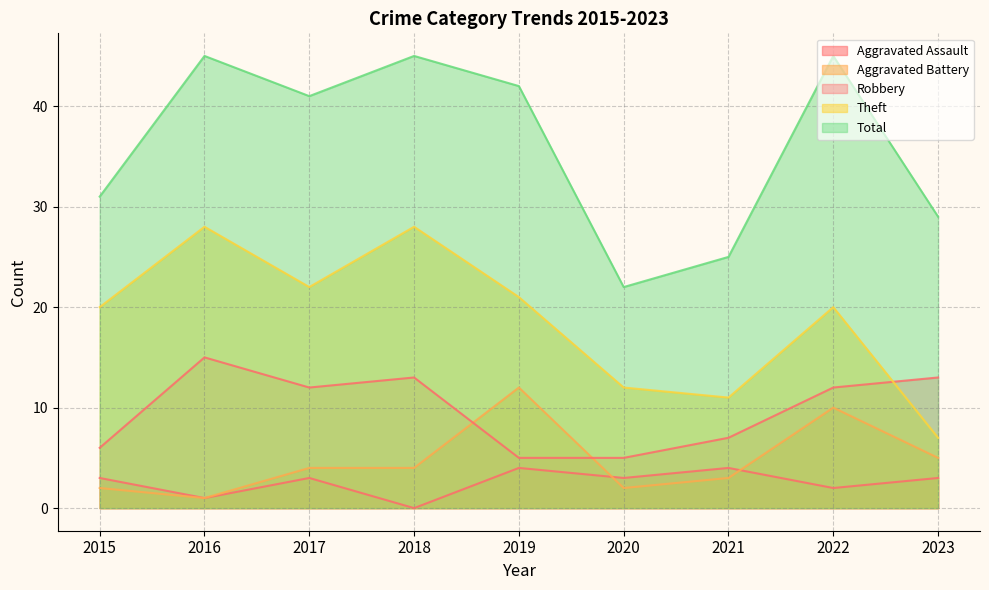

What is the total value across all series at 2017?

82